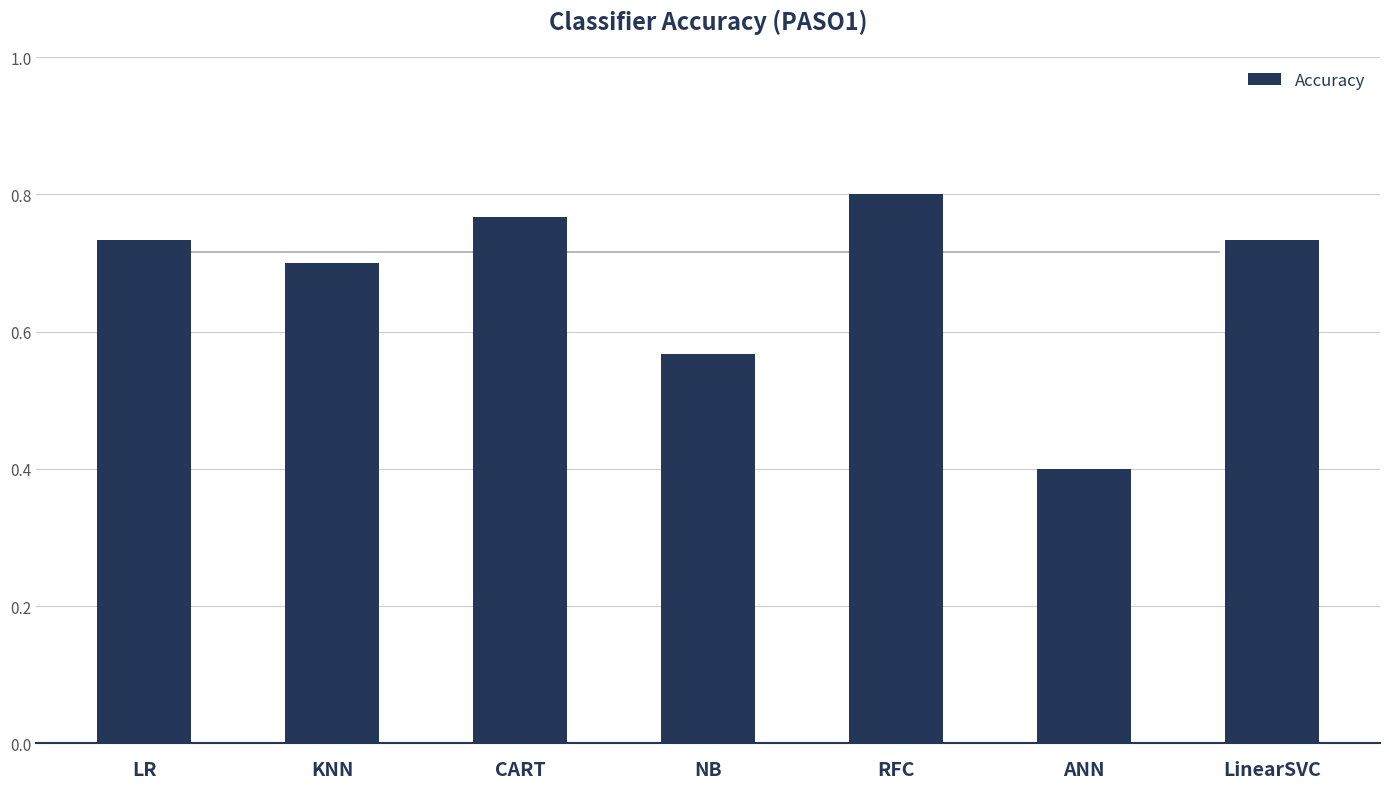

What is the difference between the values at KNN and CART?

0.1